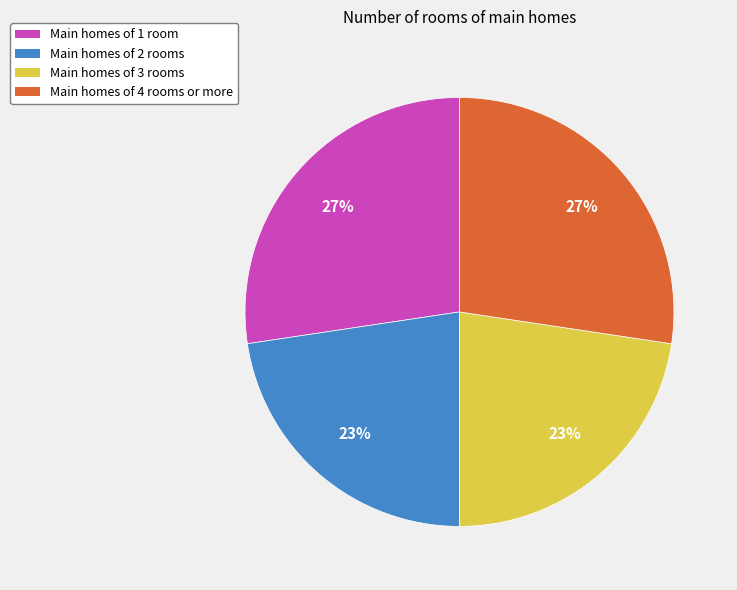

To the nearest percent, what is the average slice percentage?

25%